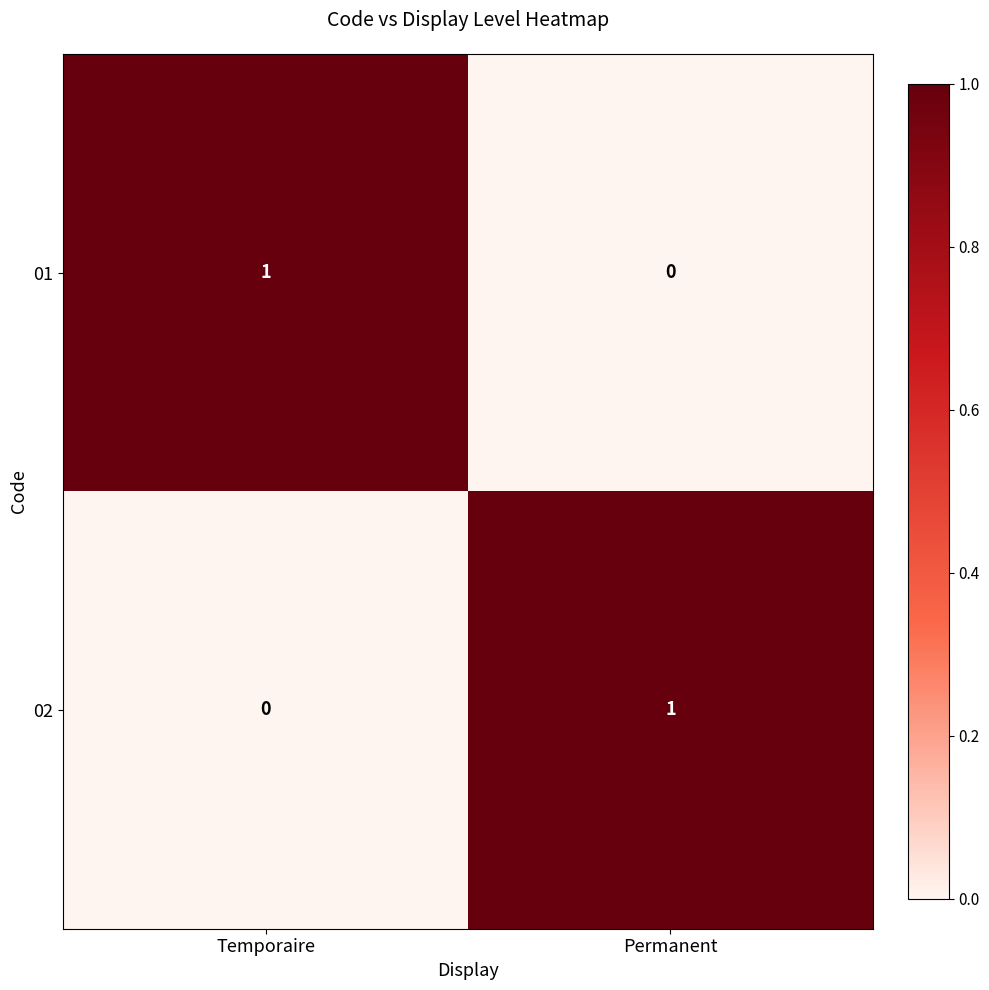

Is the value of 01 at Permanent greater than the value of 02 at Permanent?

No